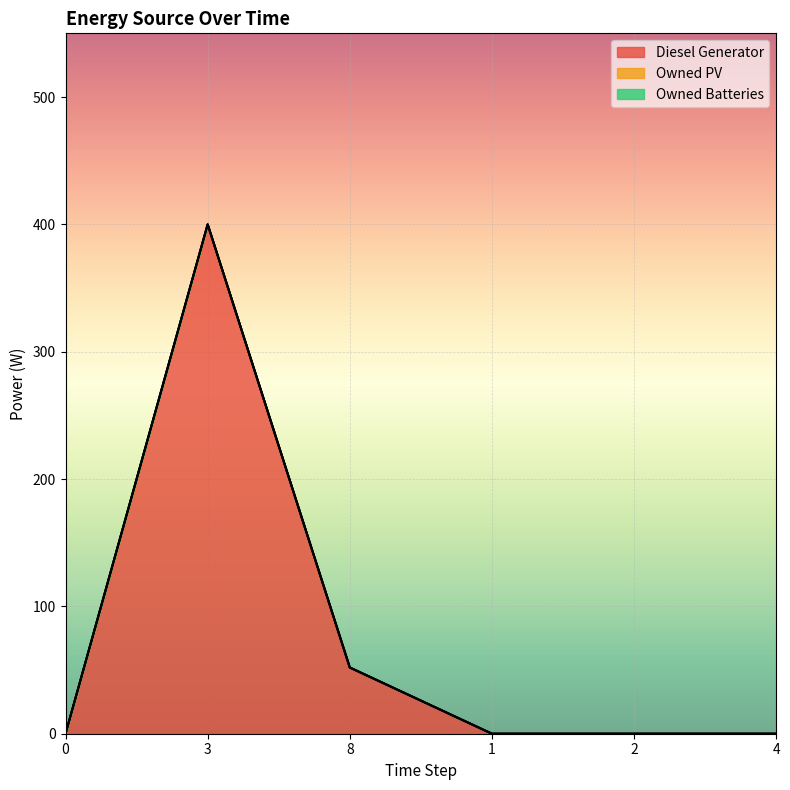

At how many categories does at least one series exceed 252?

1